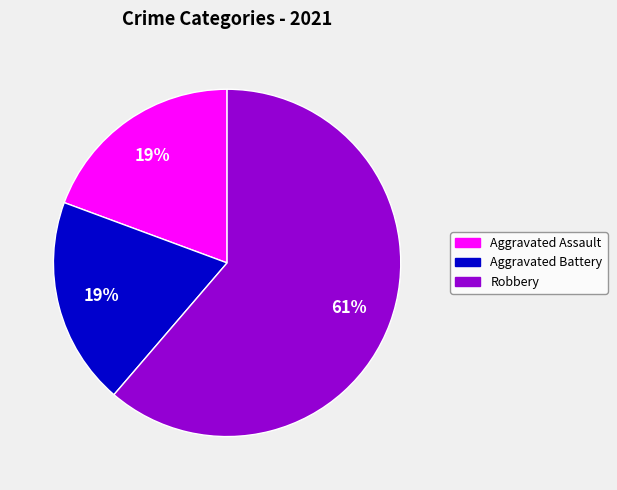

Does any single category account for the majority?

Yes